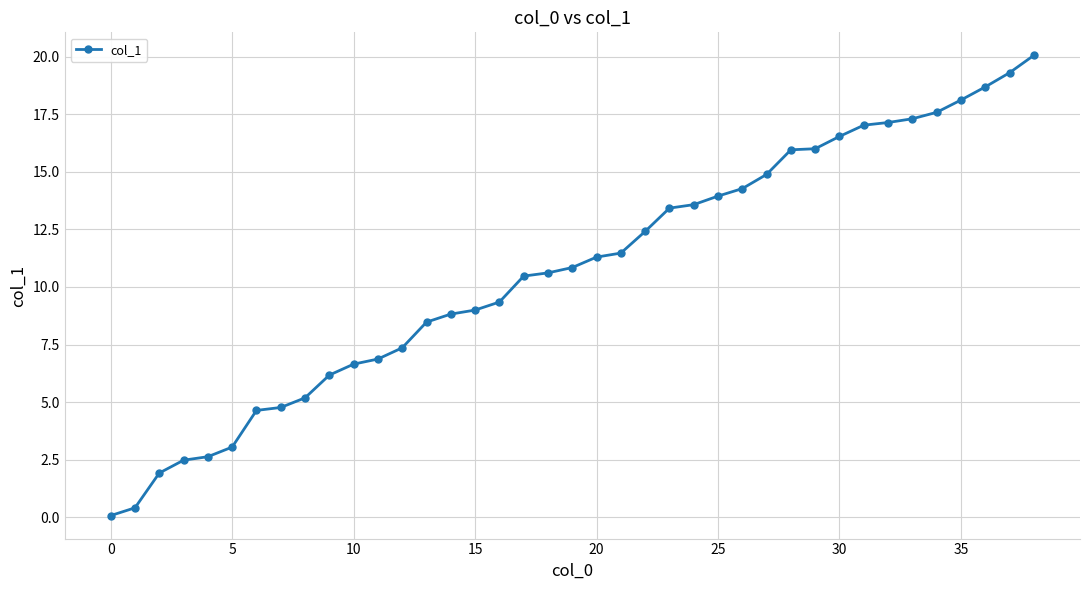

What is the value of the 36th point from the left?

18.1